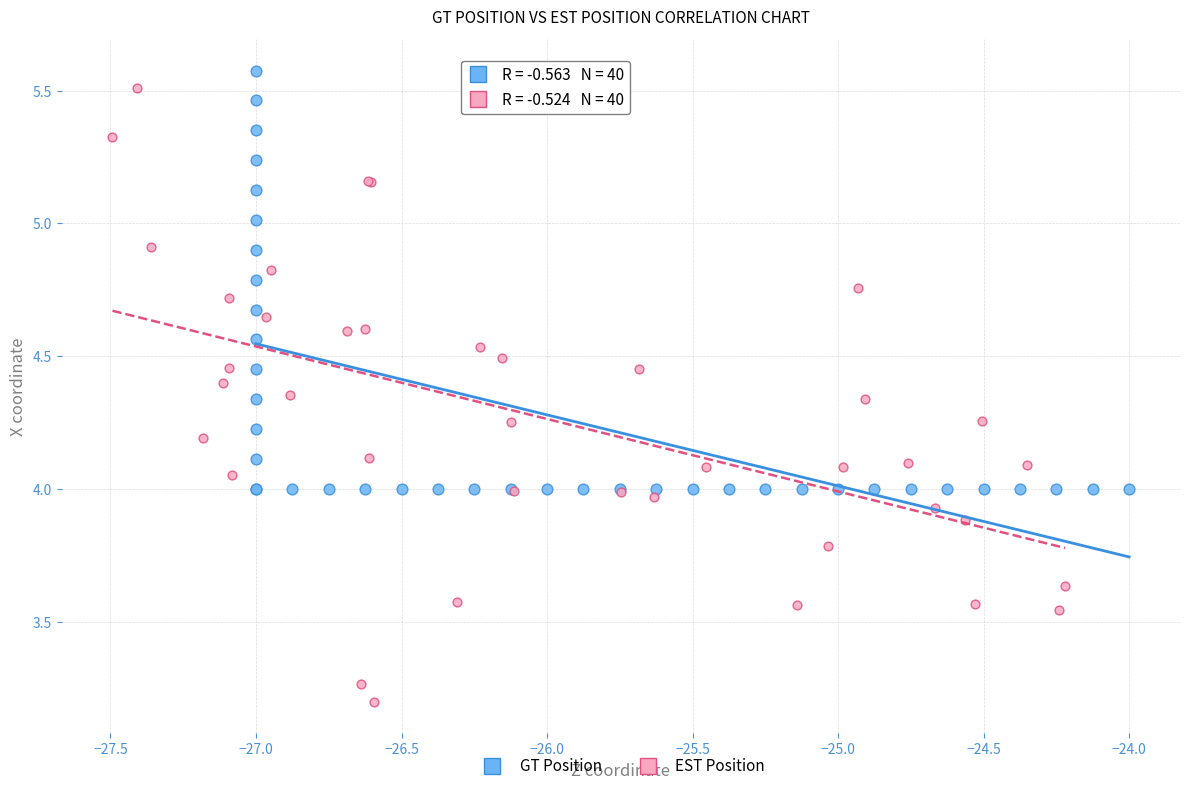

Which series has the largest Y range (max minus min)?

EST Position